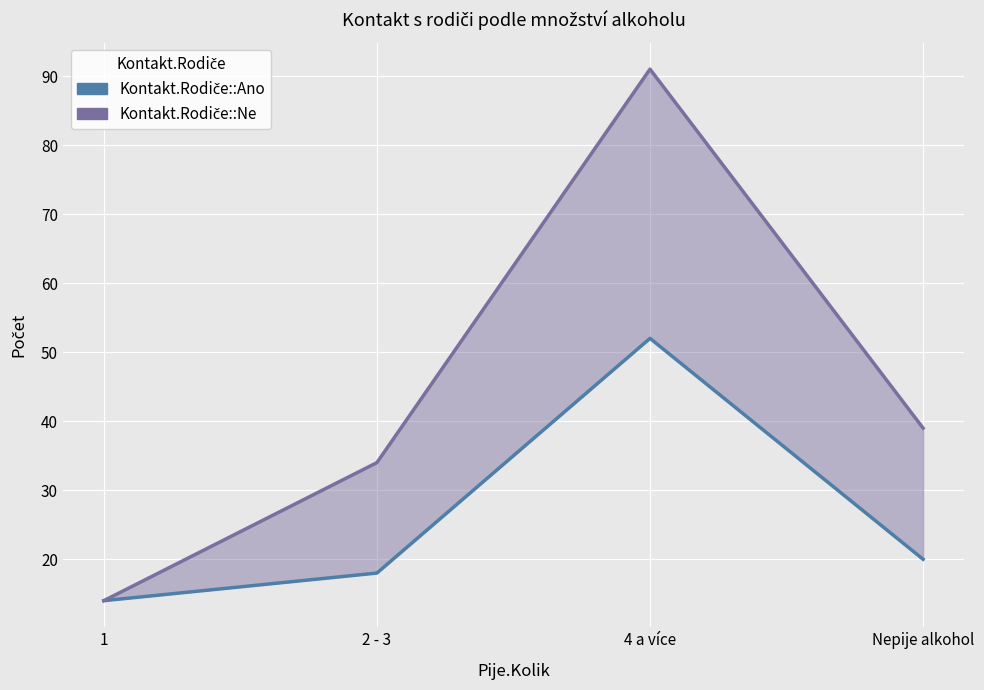

What is the label of the 2nd point from the right?

4 a více